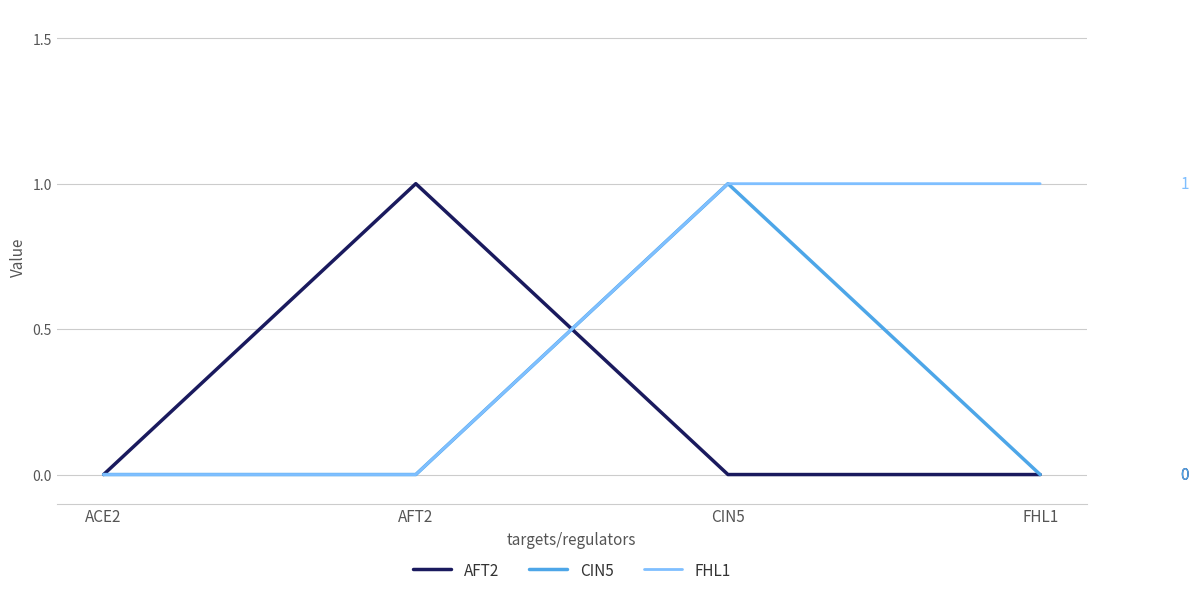

Between ACE2 and FHL1, which series saw the biggest shift?

FHL1